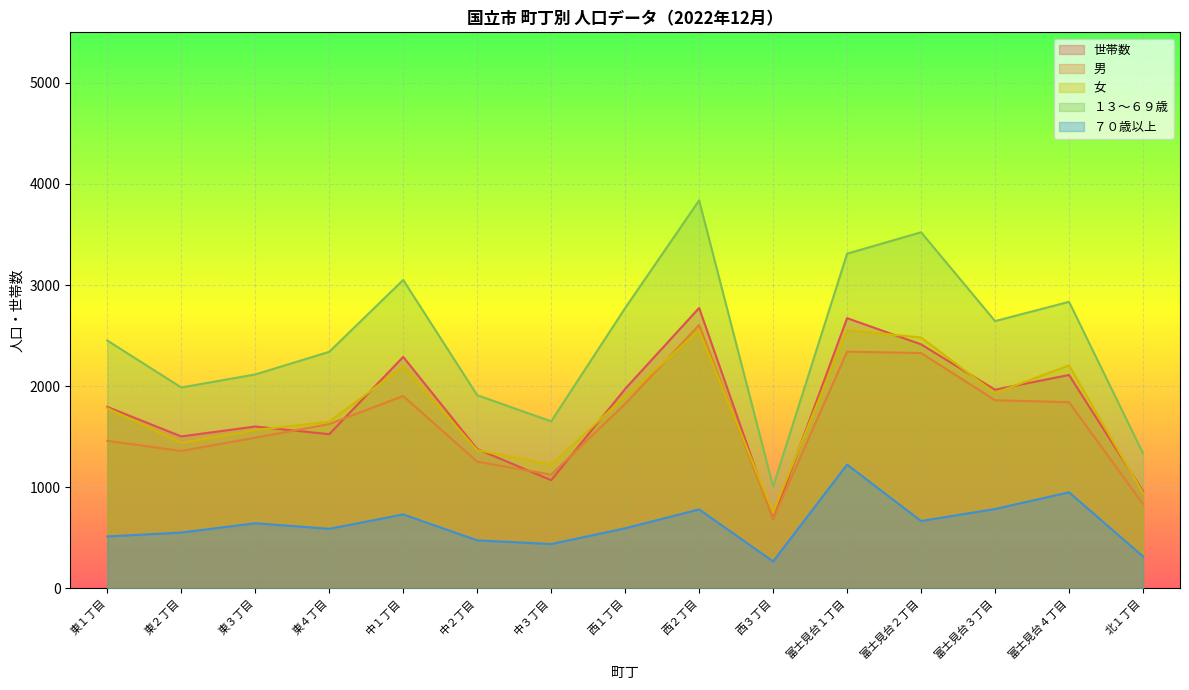

How many intersections are there between 男 and 女?

2